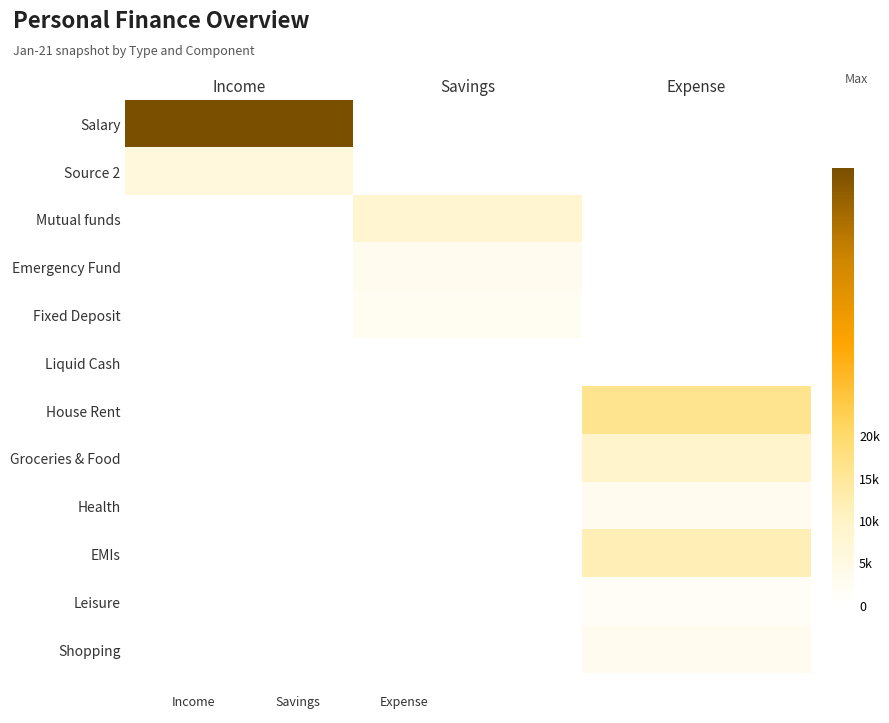

Reading right to left, list all the values displayed in this chart.

Salary: Expense=0	Savings=0	Income=51500
Source 2: Expense=0	Savings=0	Income=6000
Mutual funds: Expense=0	Savings=8000	Income=0
Emergency Fund: Expense=0	Savings=3000	Income=0
Fixed Deposit: Expense=0	Savings=2500	Income=0
Liquid Cash: Expense=0	Savings=0	Income=0
House Rent: Expense=16000	Savings=0	Income=0
Groceries & Food: Expense=9000	Savings=0	Income=0
Health: Expense=3000	Savings=0	Income=0
EMIs: Expense=12000	Savings=0	Income=0
Leisure: Expense=1500	Savings=0	Income=0
Shopping: Expense=3000	Savings=0	Income=0